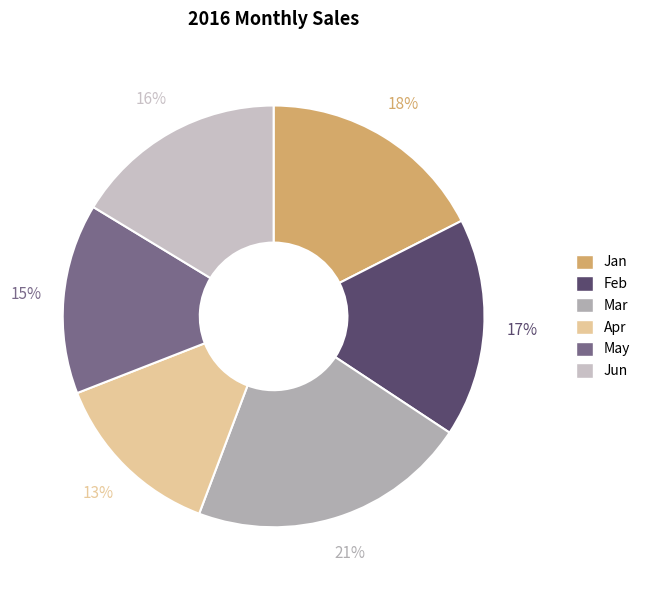

How many segments does this pie chart have?

6